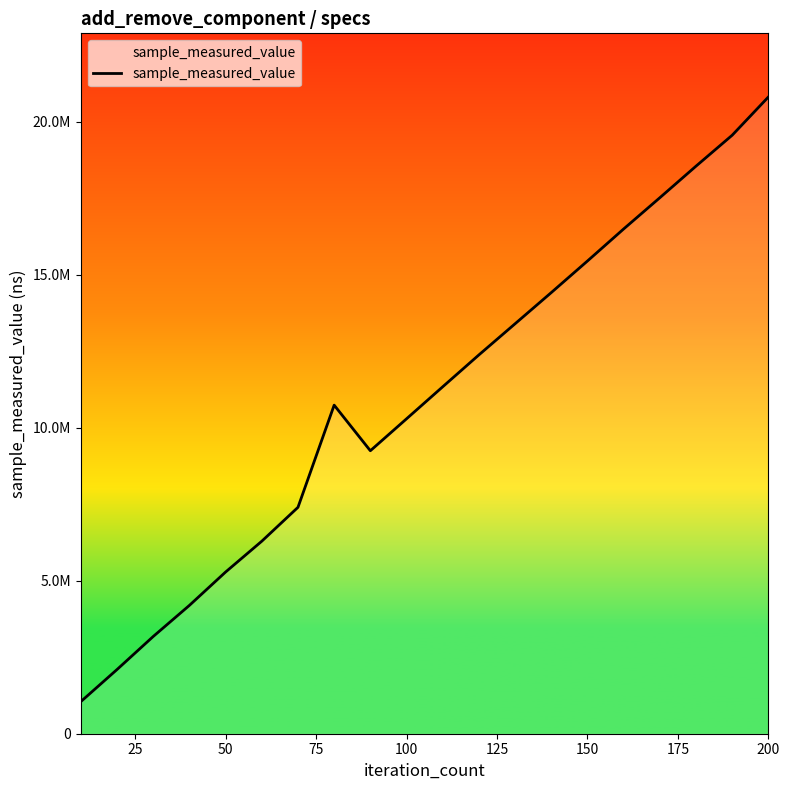

Does the chart have visible grid lines?

No